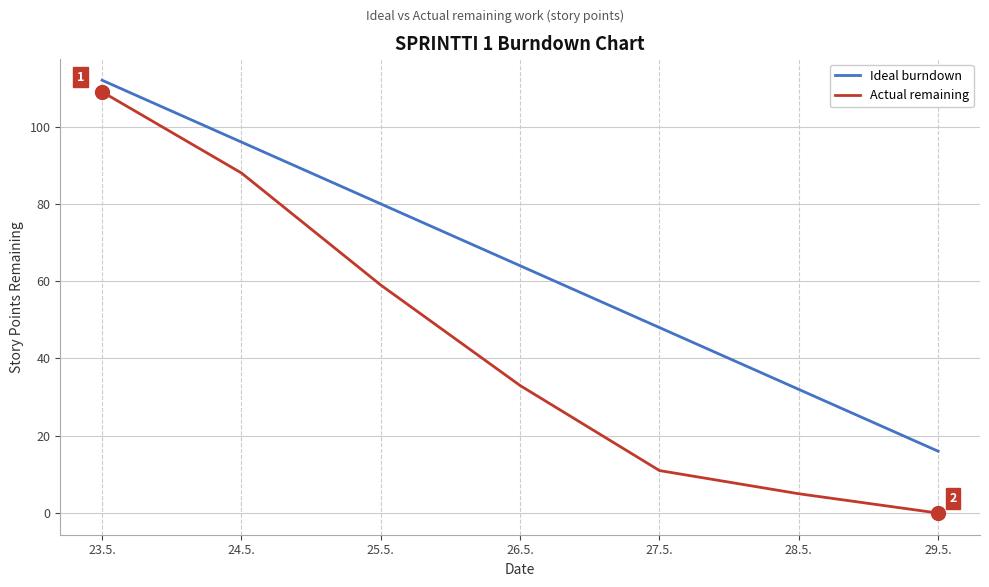

The value of Ideal burndown at 24.5. is 145. True or false?

False